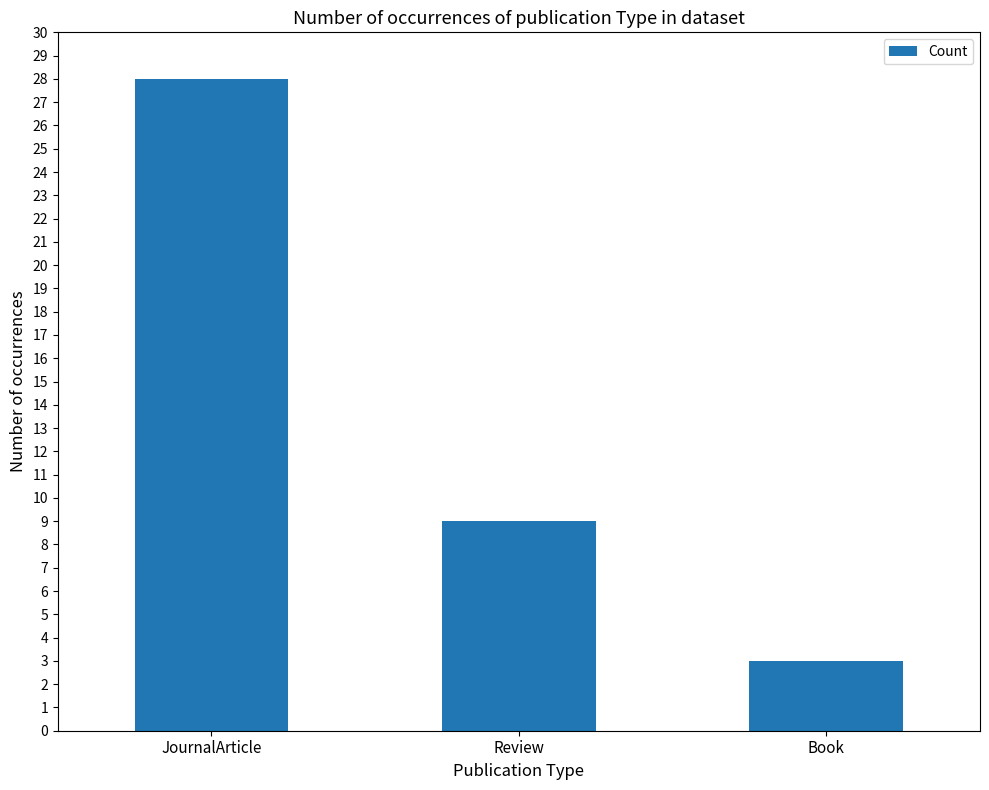

True or false: the data shows 3 at Book.

True